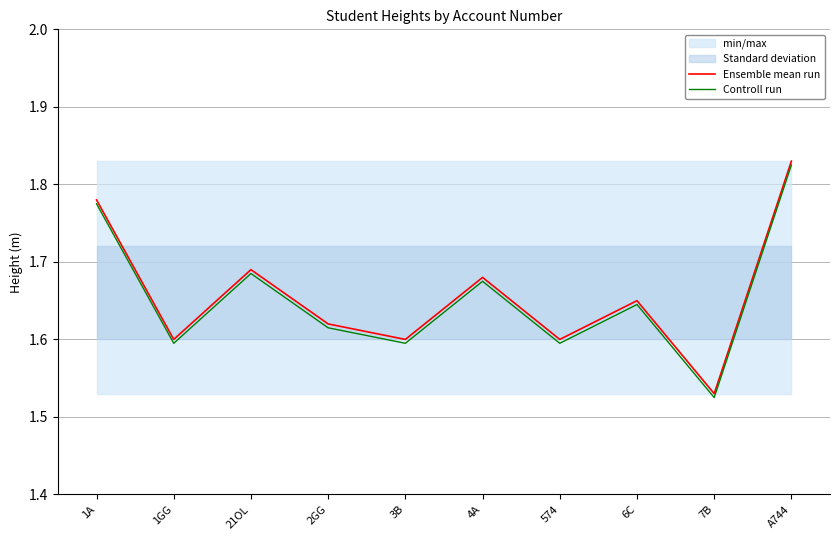

What is the label of the 3rd point from the left?

21OL